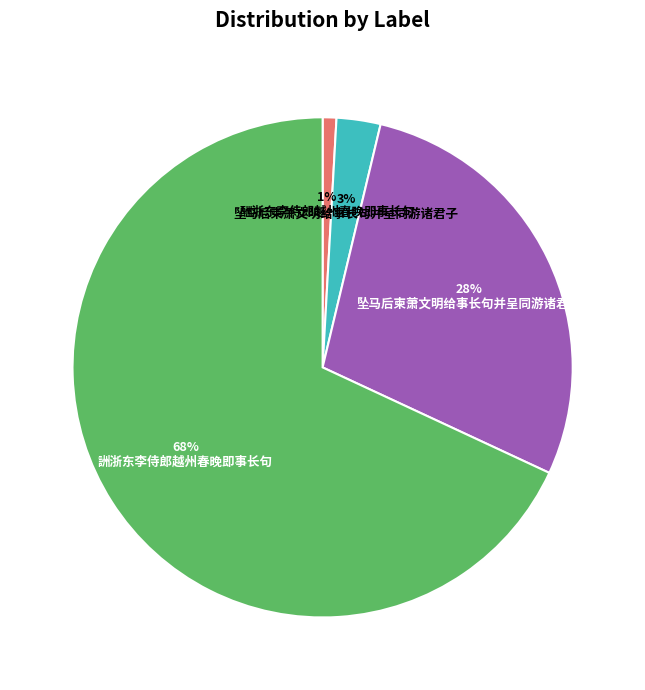

Does any single category account for the majority?

Yes